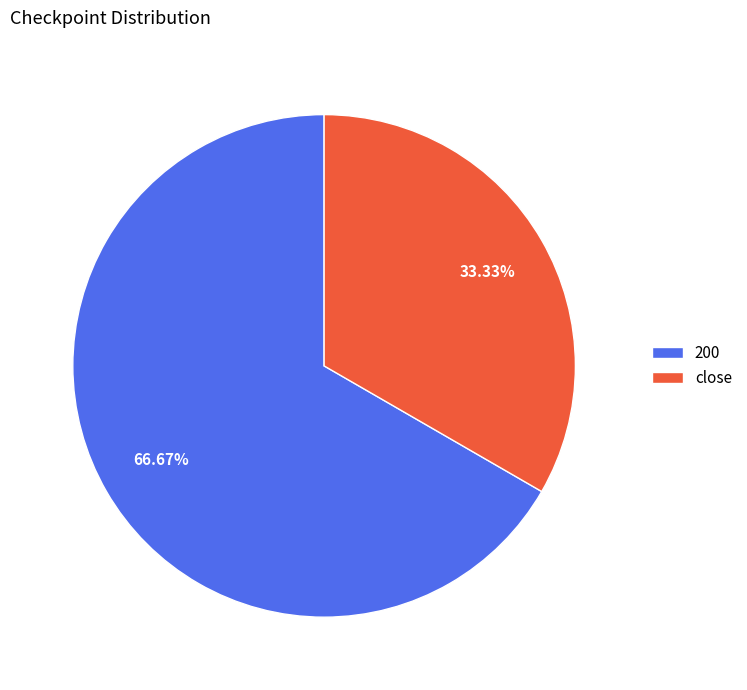

To the nearest percent, what portion does close represent?

33%